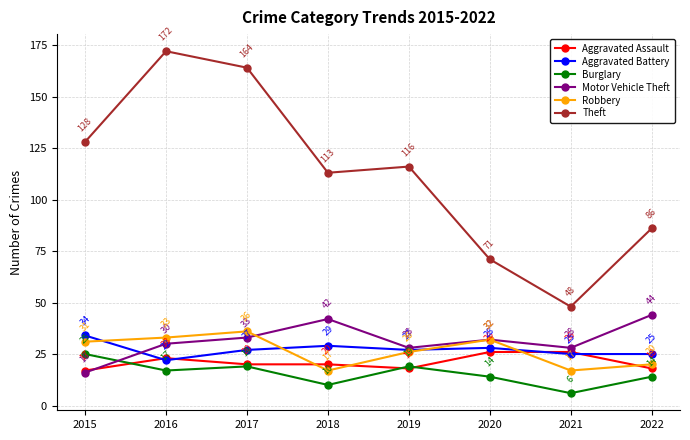

Between which two adjacent categories do Robbery and Aggravated Assault first intersect?

2017 and 2018